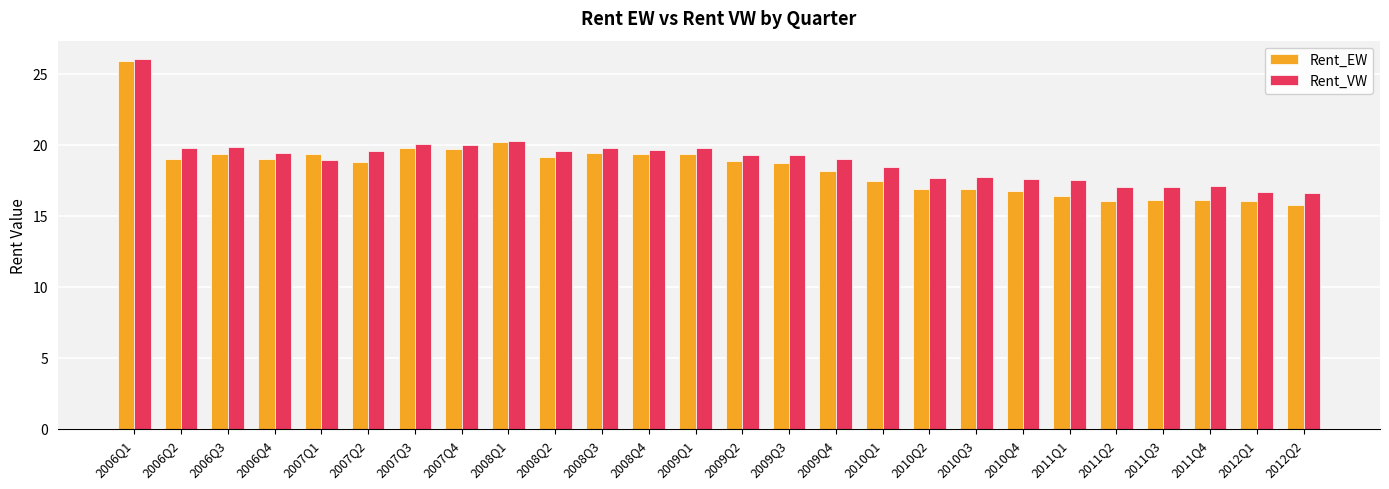

What is the label of the 18th bar from the left?

2010Q2